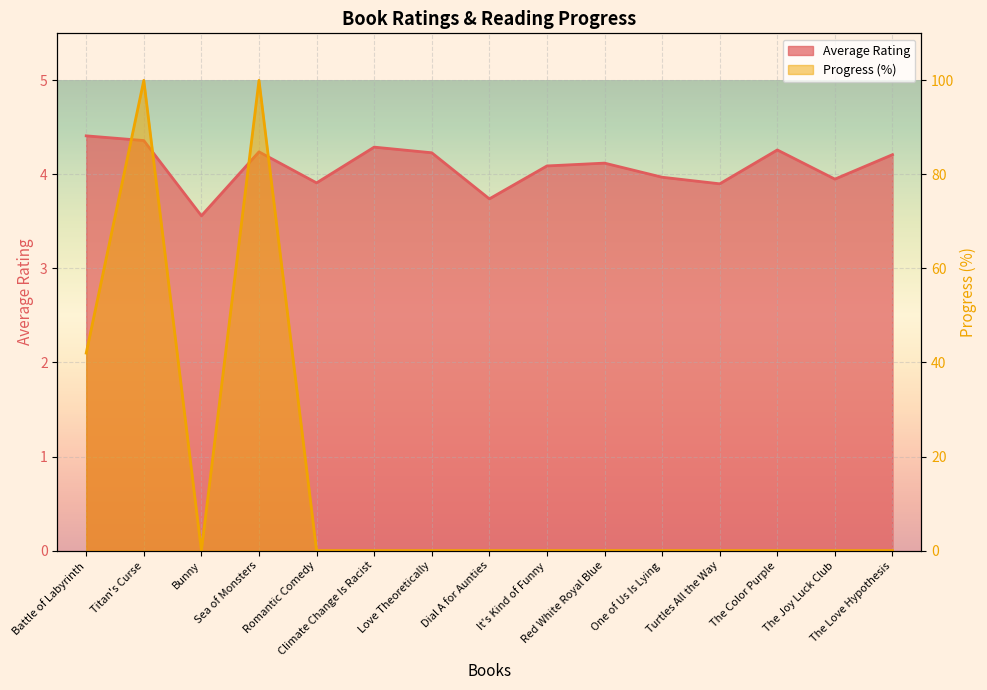

What is the difference between the maximum and minimum values in the Progress series?

100.0